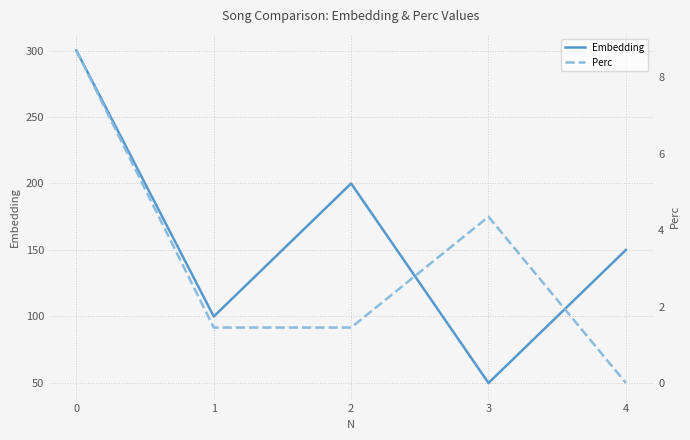

List the series in order of their overall mean, highest first.

Embedding, Perc